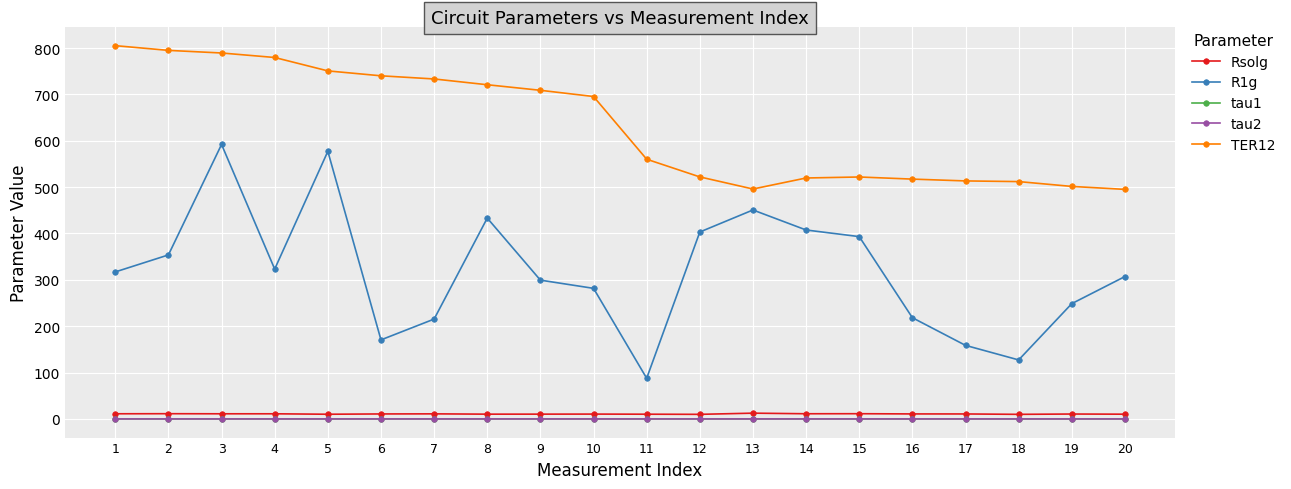

The value of tau1 at 9 is 0.0. True or false?

True